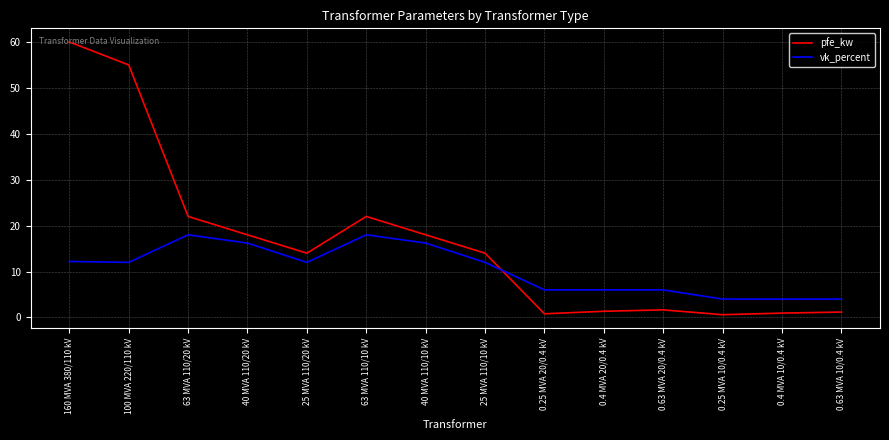

Where do pfe_kw and vk_percent first cross each other?

25 MVA 110/10 kV and 0.25 MVA 20/0.4 kV